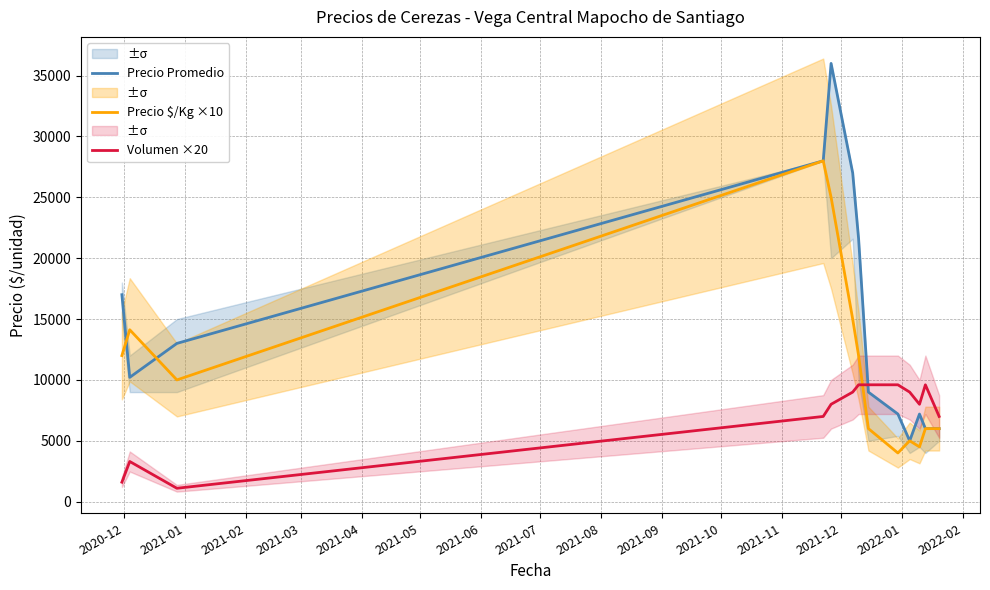

What is the maximum value for Precio $/Kg ×10?

28000